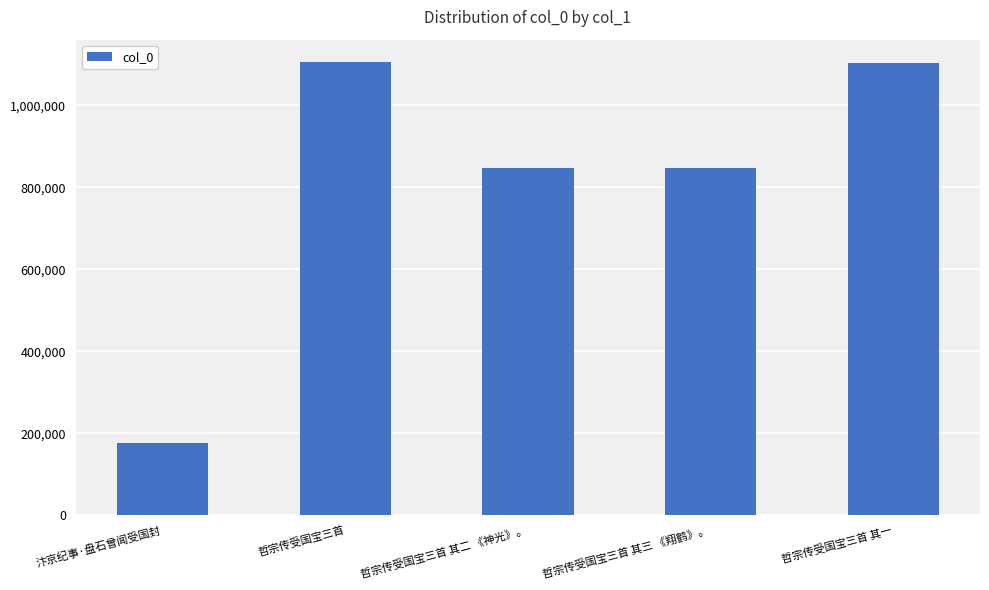

At which category does the chart reach its minimum across all series?

汴京纪事·盘石曾闻受国封